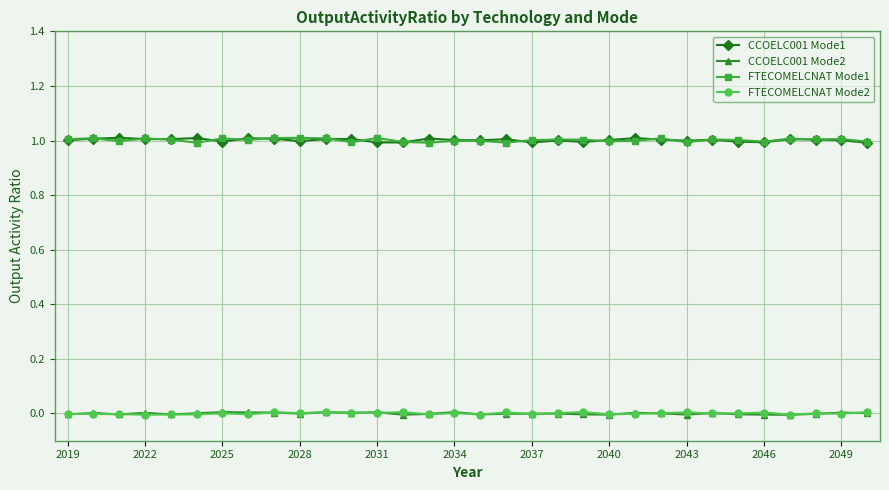

What are all the series names shown in the legend?

CCOELC001 Mode1, CCOELC001 Mode2, FTECOMELCNAT Mode1, FTECOMELCNAT Mode2